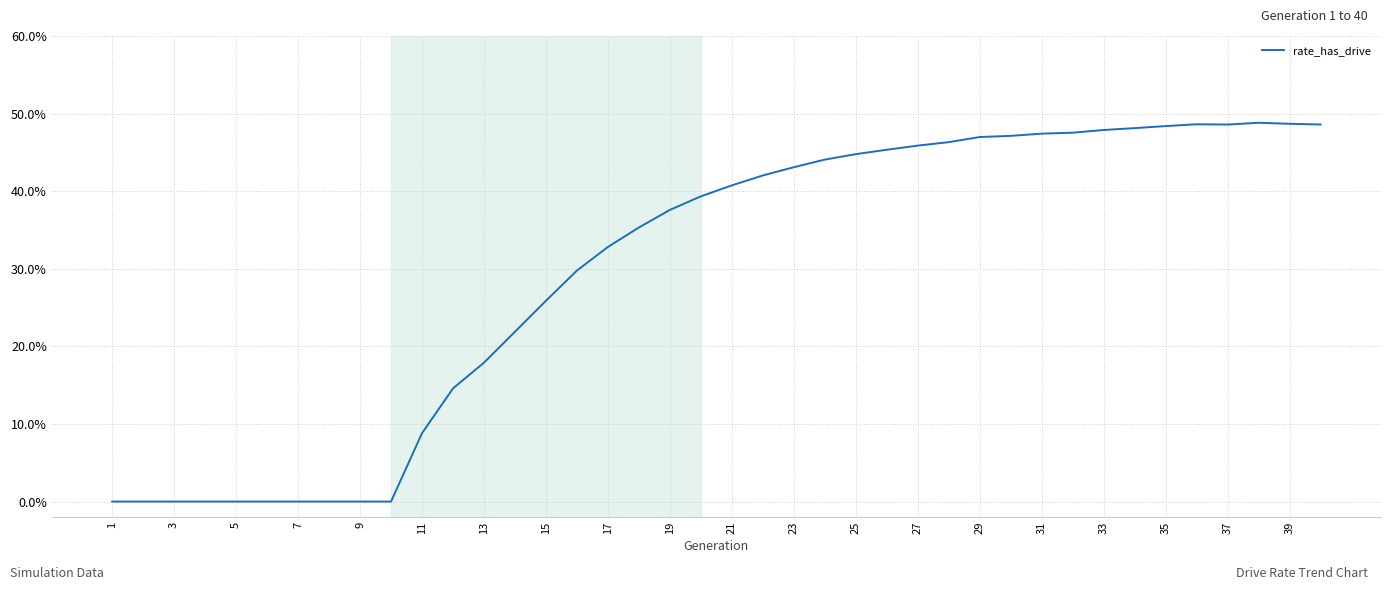

What is the sum of all values?

11.9